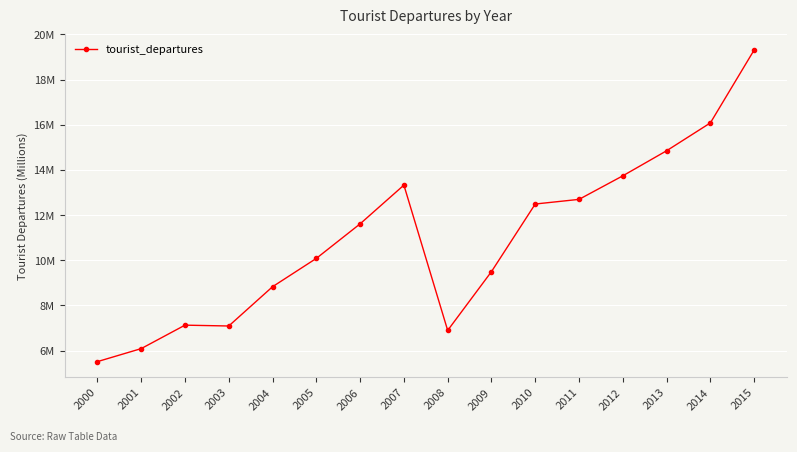

Does the chart have visible grid lines?

Yes